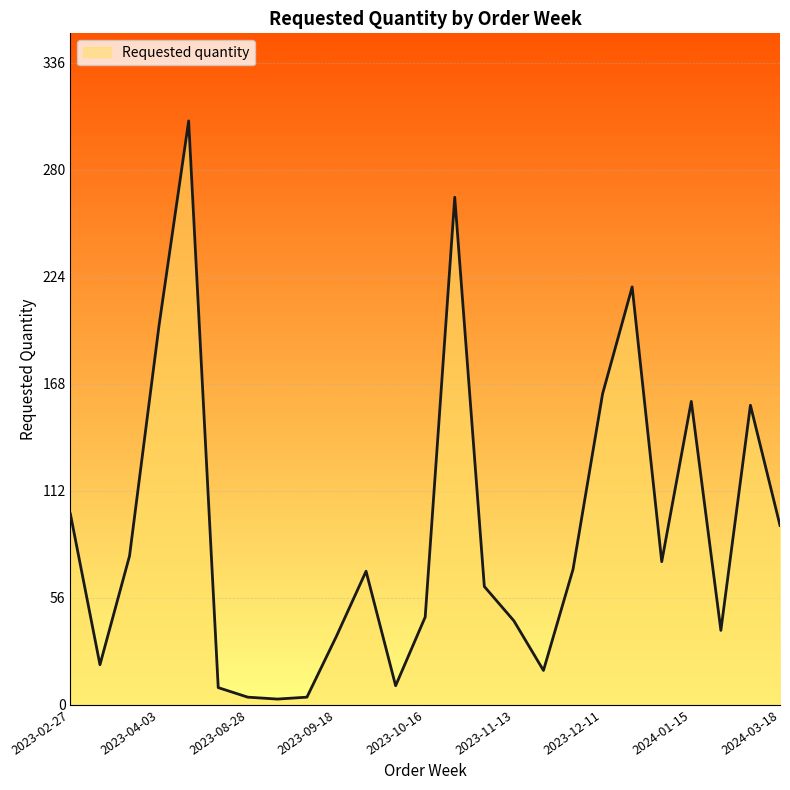

What is the difference between the maximum and minimum values?

303